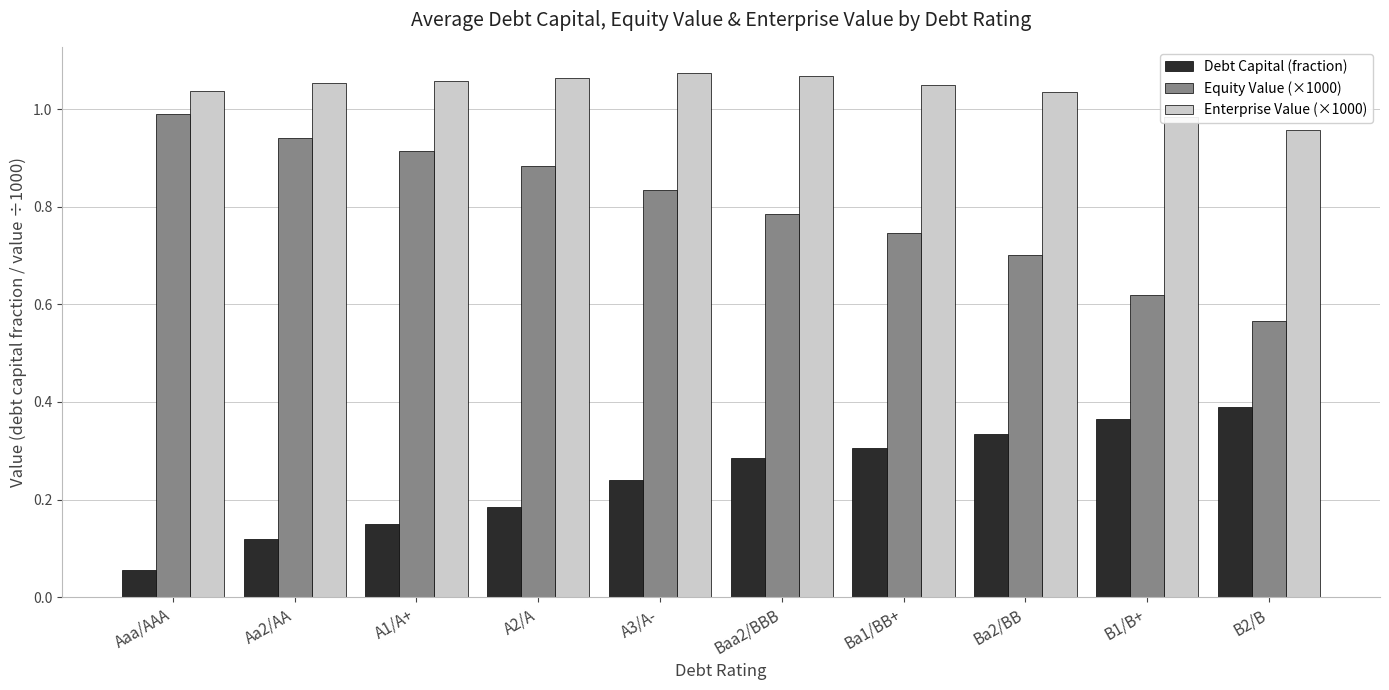

What position from the left is Aa2/AA?

2